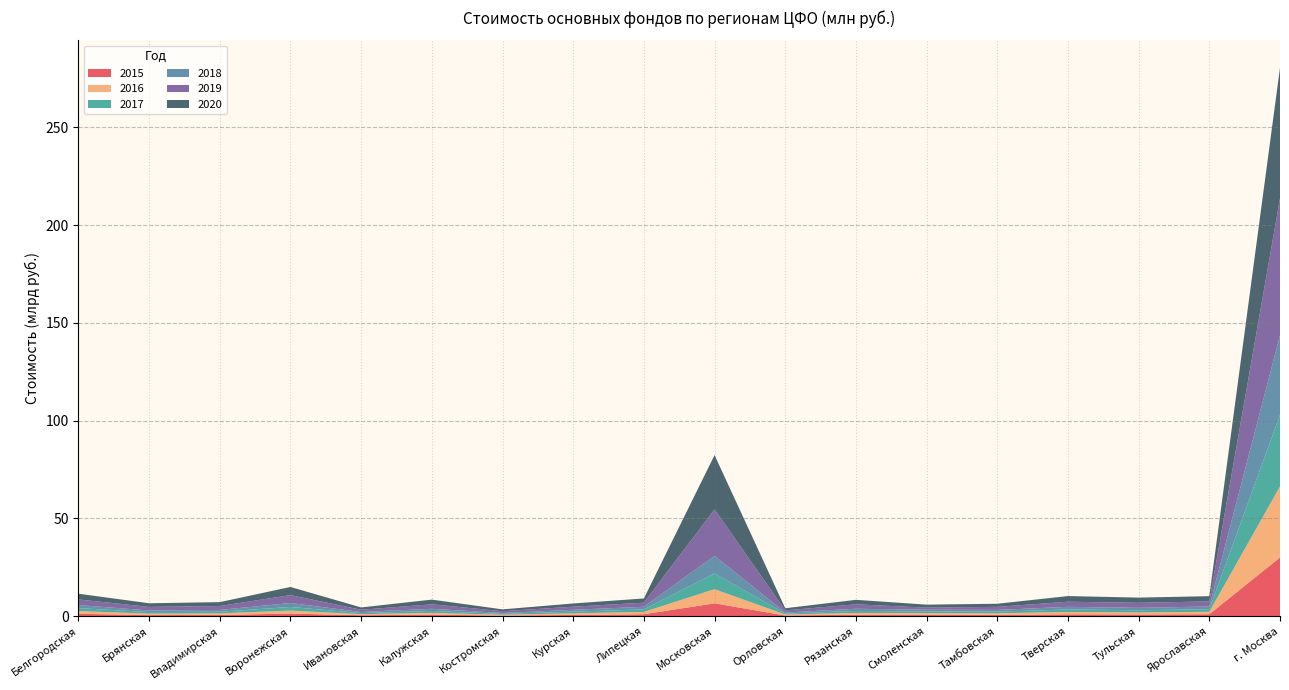

Reading left to right, what are all the values shown in this chart?

2015: Белгородская=1289717	Брянская=627396	Владимирская=705136	Воронежская=1401937	Ивановская=536739	Калужская=834822	Костромская=377650	Курская=705845	Липецкая=1066160	Московская=6635124	Орловская=427523	Рязанская=807575	Смоленская=764441	Тамбовская=739324	Тверская=1029363	Тульская=946661	Ярославская=1075784	г. Москва=30078000
2016: Белгородская=1400837	Брянская=733055	Владимирская=787525	Воронежская=1534644	Ивановская=553289	Калужская=912722	Костромская=419515	Курская=805024	Липецкая=1178985	Московская=7237874	Орловская=472195	Рязанская=927211	Смоленская=829388	Тамбовская=798260	Тверская=1212653	Тульская=1033088	Ярославская=1226233	г. Москва=36338093
2017: Белгородская=1501847	Брянская=794829	Владимирская=842074	Воронежская=1841669	Ивановская=550729	Калужская=989602	Костромская=436507	Курская=878321	Липецкая=1268311	Московская=8044098	Орловская=496312	Рязанская=1010570	Смоленская=857817	Тамбовская=844454	Тверская=1250215	Тульская=1116603	Ярославская=1311286	г. Москва=36604923
2018: Белгородская=1564553	Брянская=841645	Владимирская=921603	Воронежская=2017212	Ивановская=569118	Калужская=1096796	Костромская=452611	Курская=938417	Липецкая=1354811	Московская=8981281	Орловская=522013	Рязанская=1118681	Смоленская=925280	Тамбовская=891585	Тверская=1333698	Тульская=1243801	Ярославская=1393220	г. Москва=40602319
2019: Белгородская=2858983	Брянская=1812903	Владимирская=2000453	Воронежская=4042520	Ивановская=1143074	Калужская=2297839	Костромская=925743	Курская=1595064	Липецкая=2108045	Московская=23768046	Орловская=1112729	Рязанская=2268460	Смоленская=1063572	Тамбовская=1567697	Тверская=2627014	Тульская=2577947	Ярославская=2597524	г. Москва=70029739
2020: Белгородская=2928570	Брянская=1855052	Владимирская=1993876	Воронежская=4156859	Ивановская=1179149	Калужская=2397479	Костромская=935304	Курская=1639398	Липецкая=2144115	Московская=27739726	Орловская=1093472	Рязанская=2286316	Смоленская=1520329	Тамбовская=1577441	Тверская=2889869	Тульская=2645859	Ярославская=2685041	г. Москва=66739526